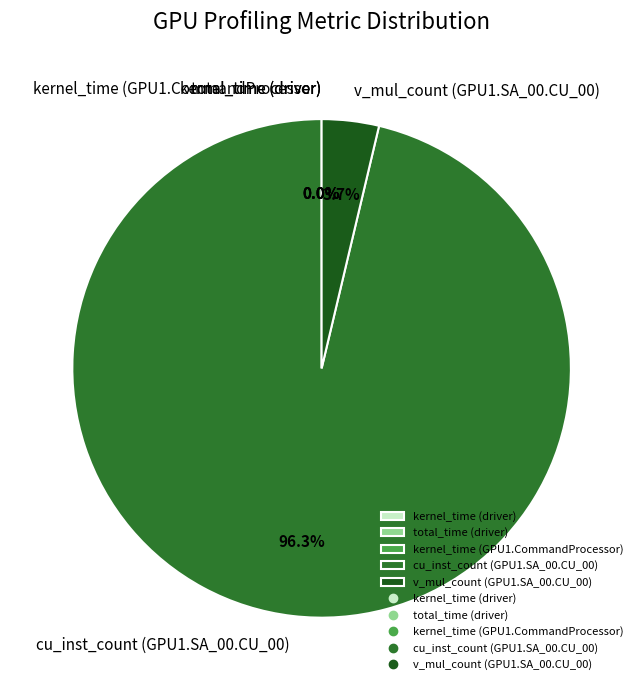

Which category has the biggest portion of the pie?

cu_inst_count (GPU1.SA_00.CU_00)